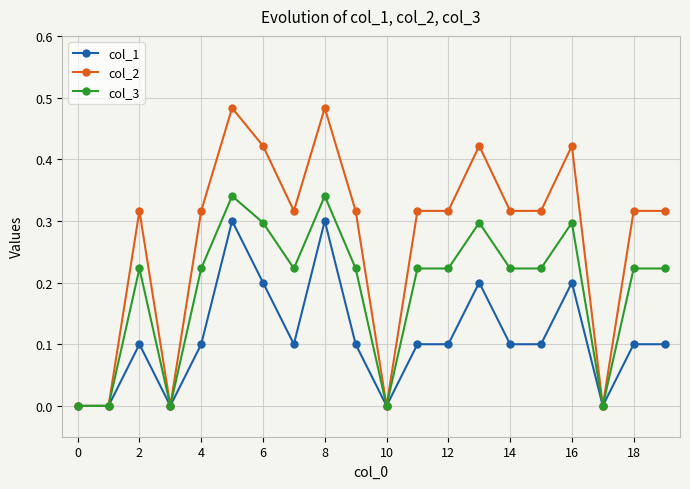

What are all the series names shown in the legend?

col_1, col_2, col_3